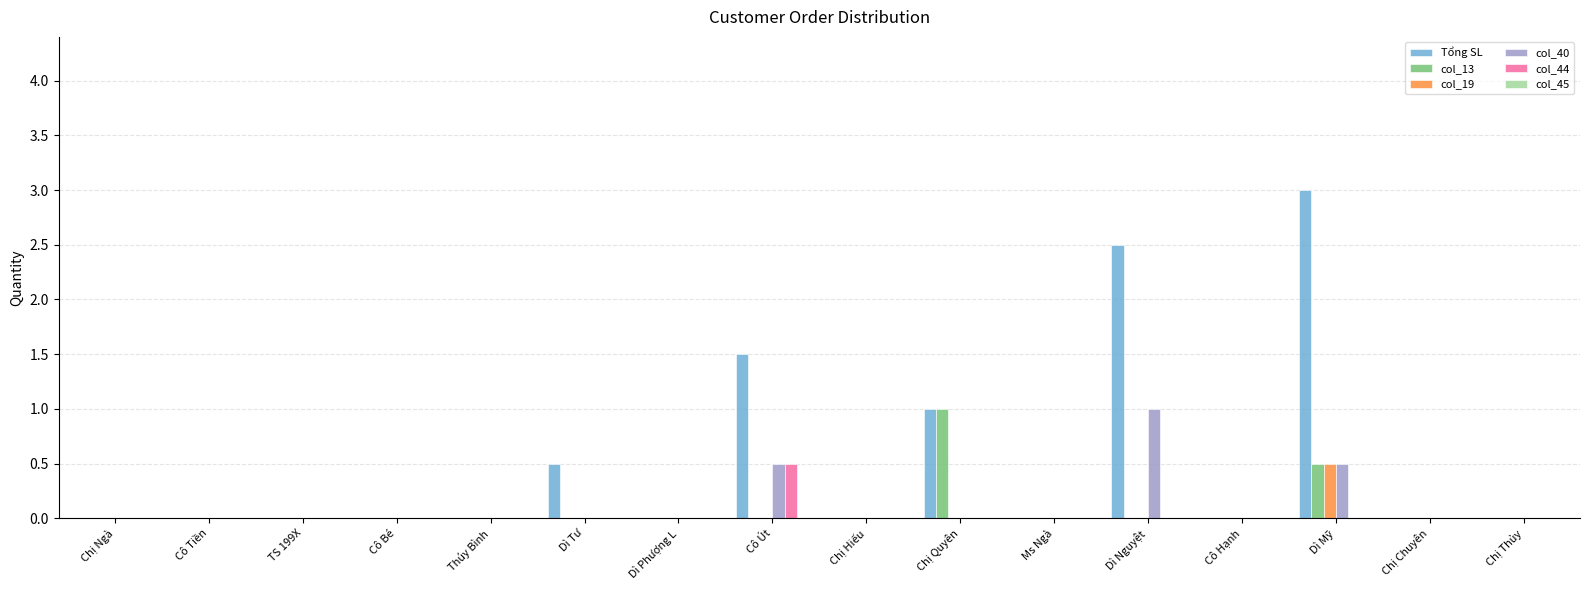

What is the maximum value shown in the chart?

3.0